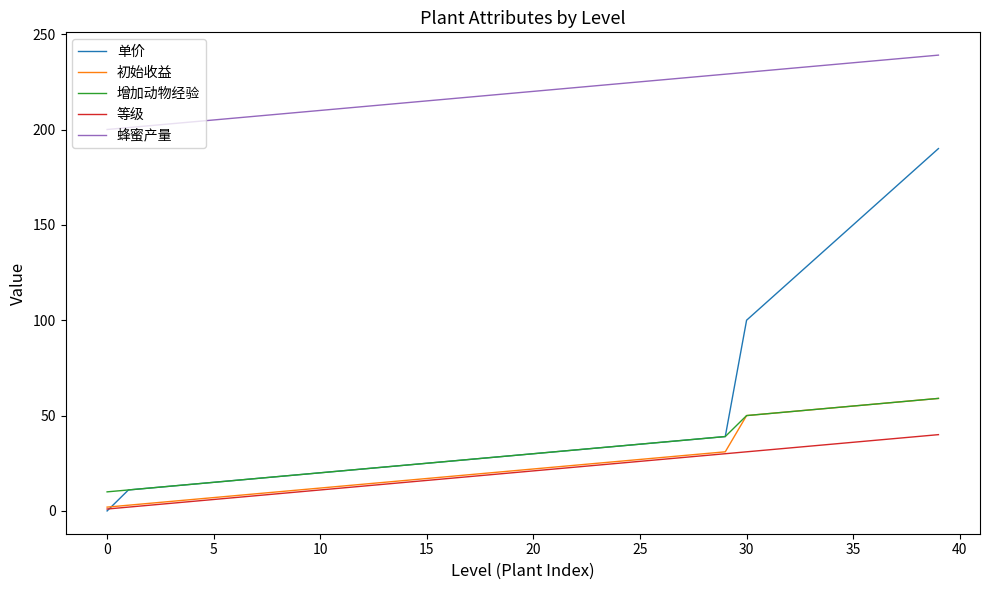

Which series has the largest total across all categories?

蜂蜜产量